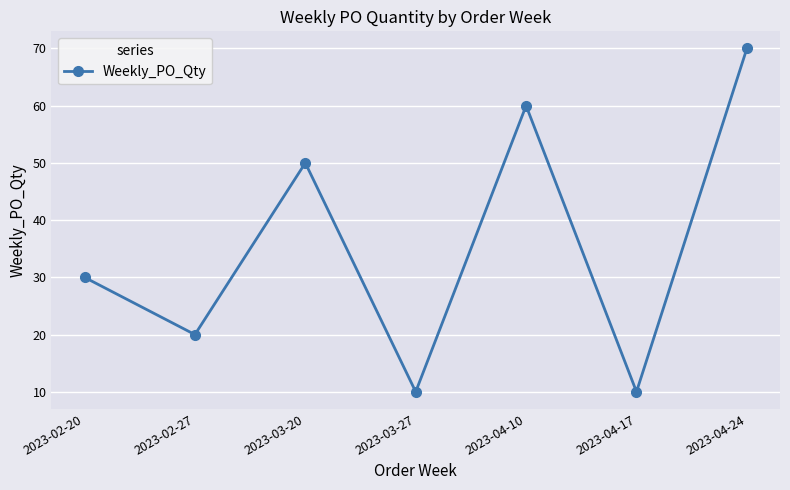

How many points are higher than both their immediate neighbors (excluding endpoints)?

2